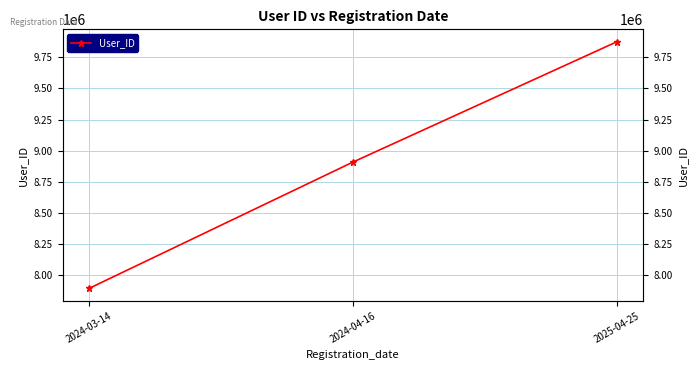

Rank the categories by value from lowest to highest.

2024-03-14, 2024-04-16, 2025-04-25